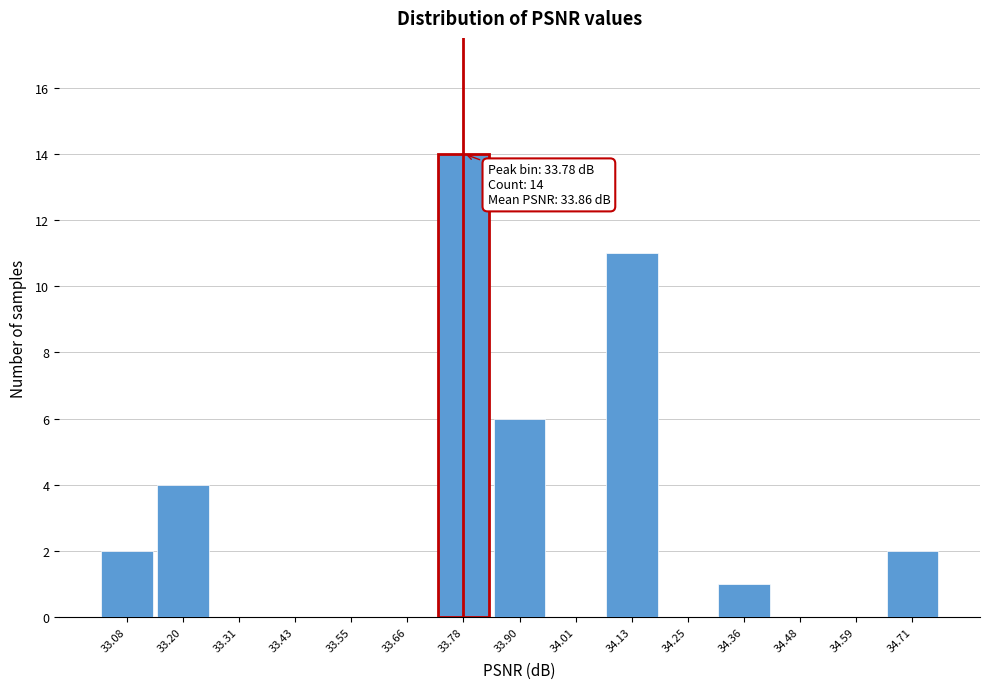

Which range on the x-axis has the tallest bar?

33.72 to 33.84